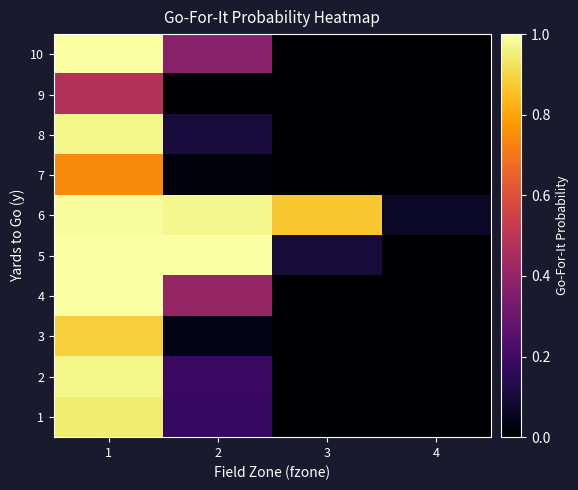

How many series are shown in this chart?

10